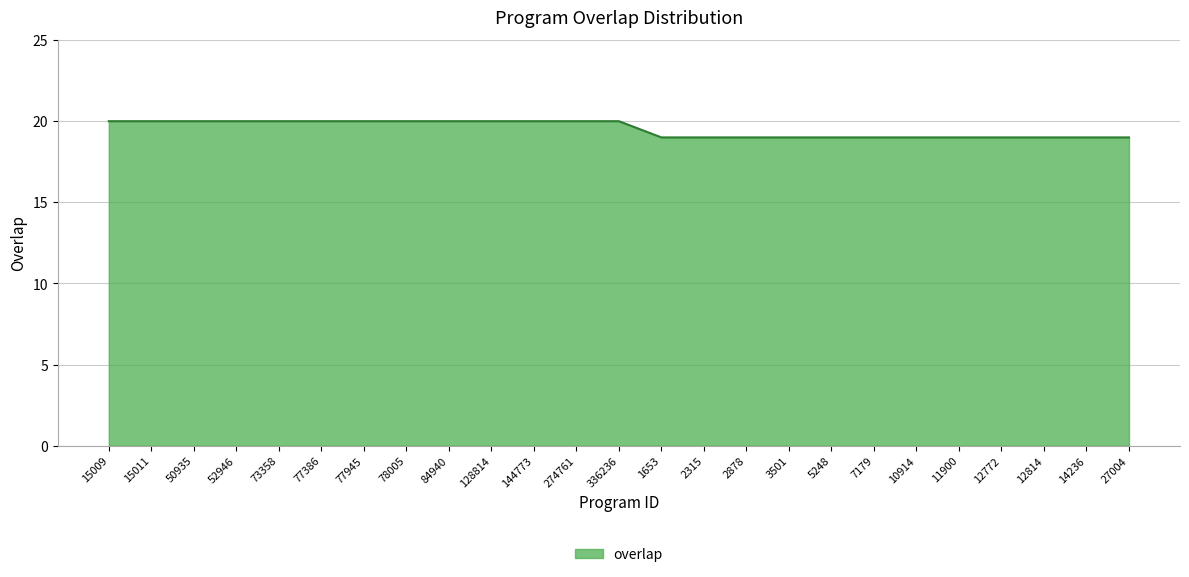

The value at 14236 is 19. True or false?

True